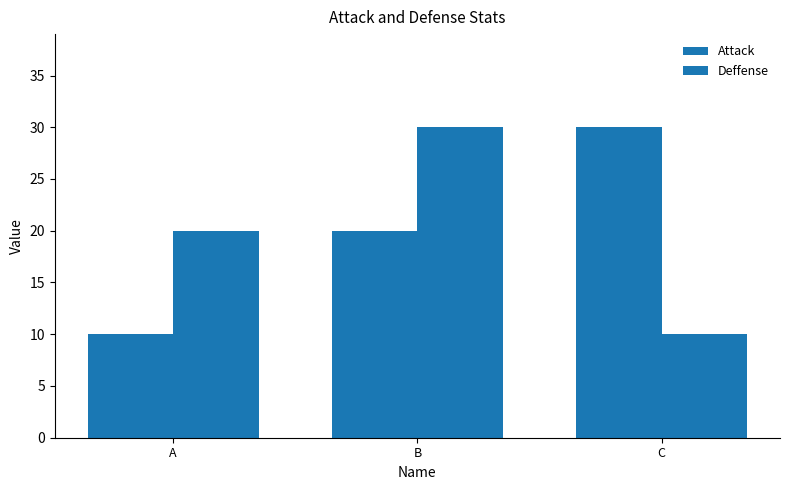

Which series has the widest spread of values?

Attack